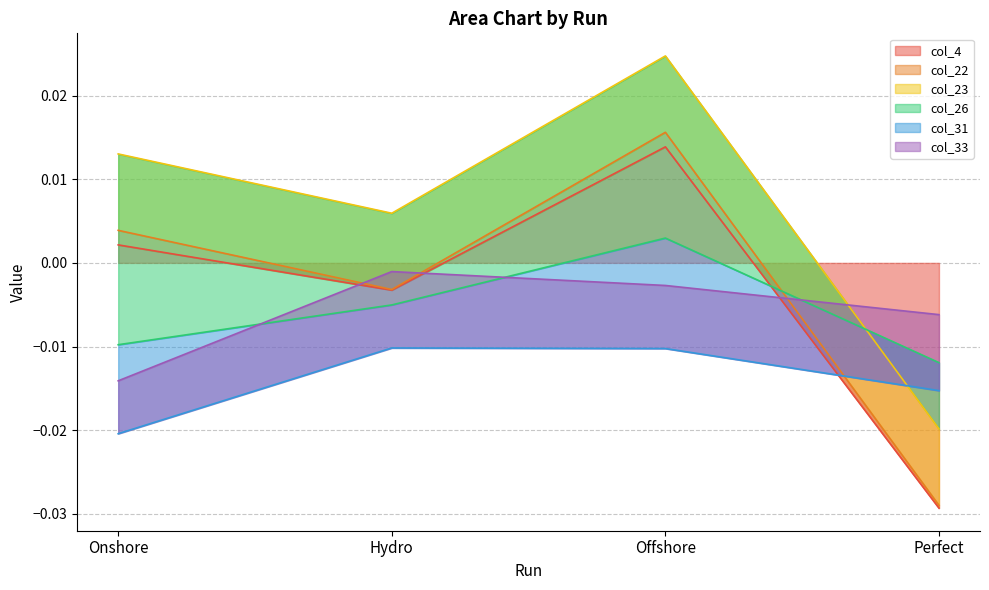

What are all the series names shown in the legend?

col_4, col_22, col_23, col_26, col_31, col_33